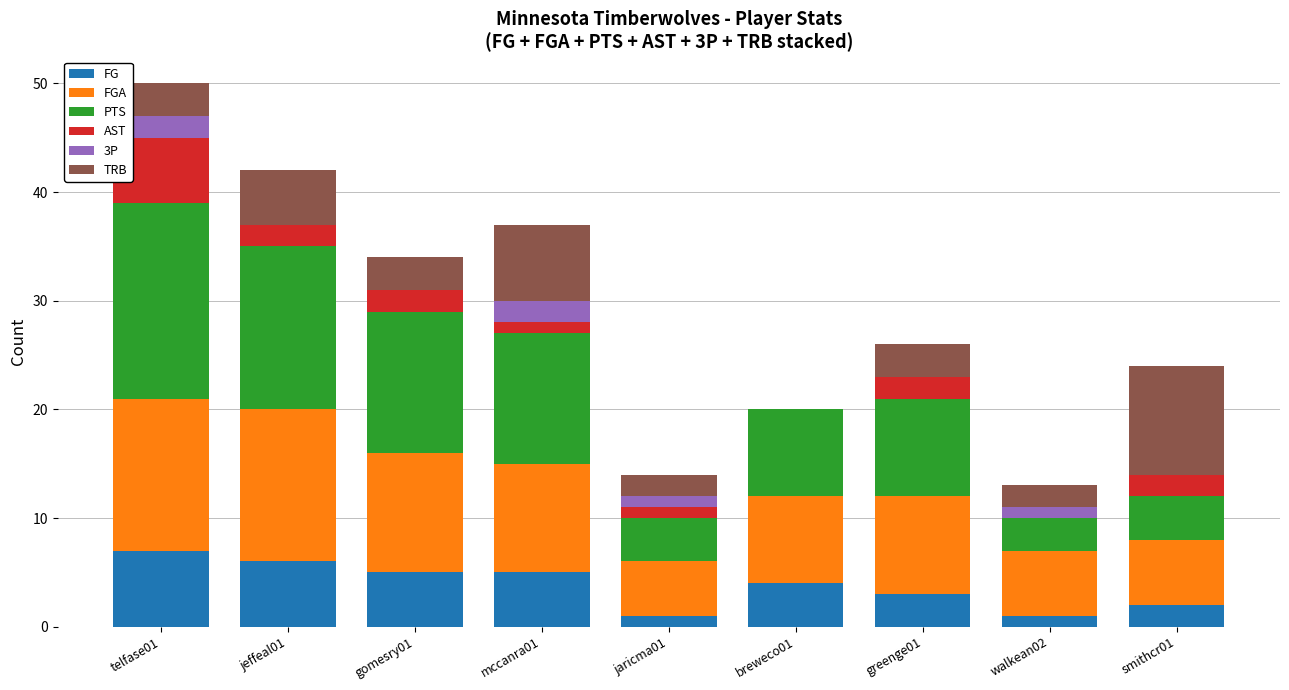

Are the bars grouped side by side (vs. stacked)?

No